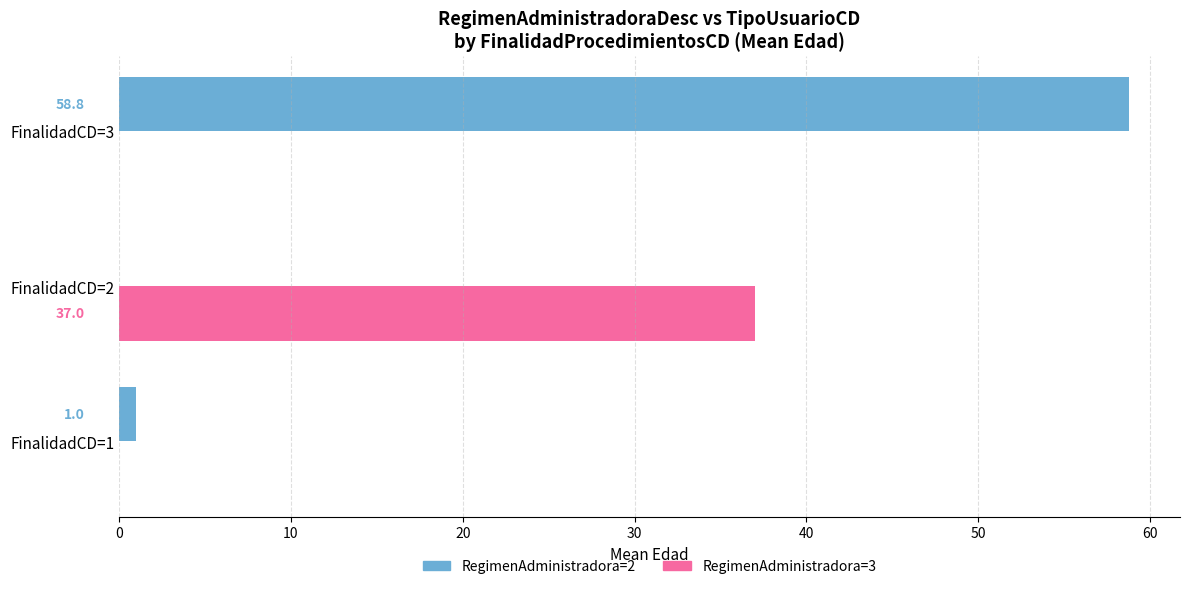

At which category is the sum across all series the highest?

FinalidadCD=3